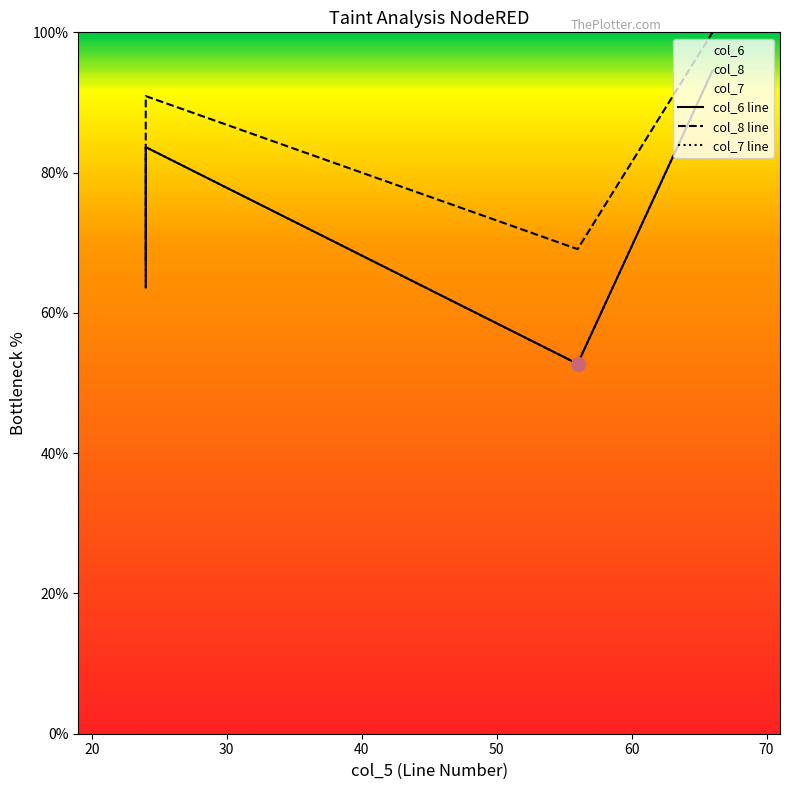

What is the maximum value for col_7?

94.5